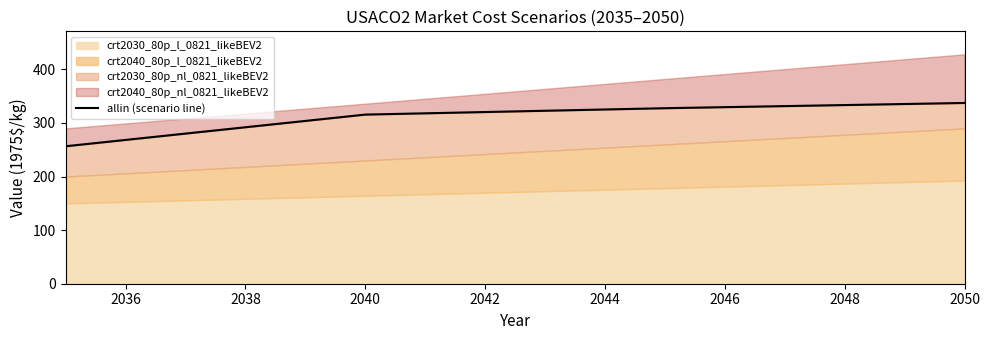

What is the smallest value displayed?

256.6